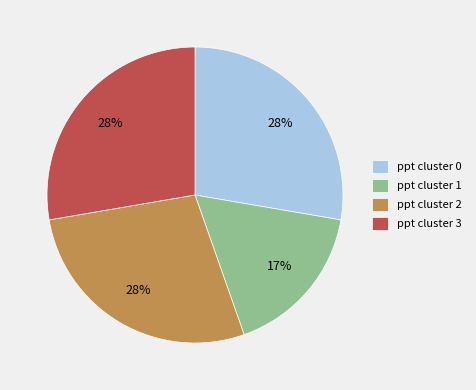

Approximately how many times larger is the value at ppt cluster 1 compared to ppt cluster 0?

0.6